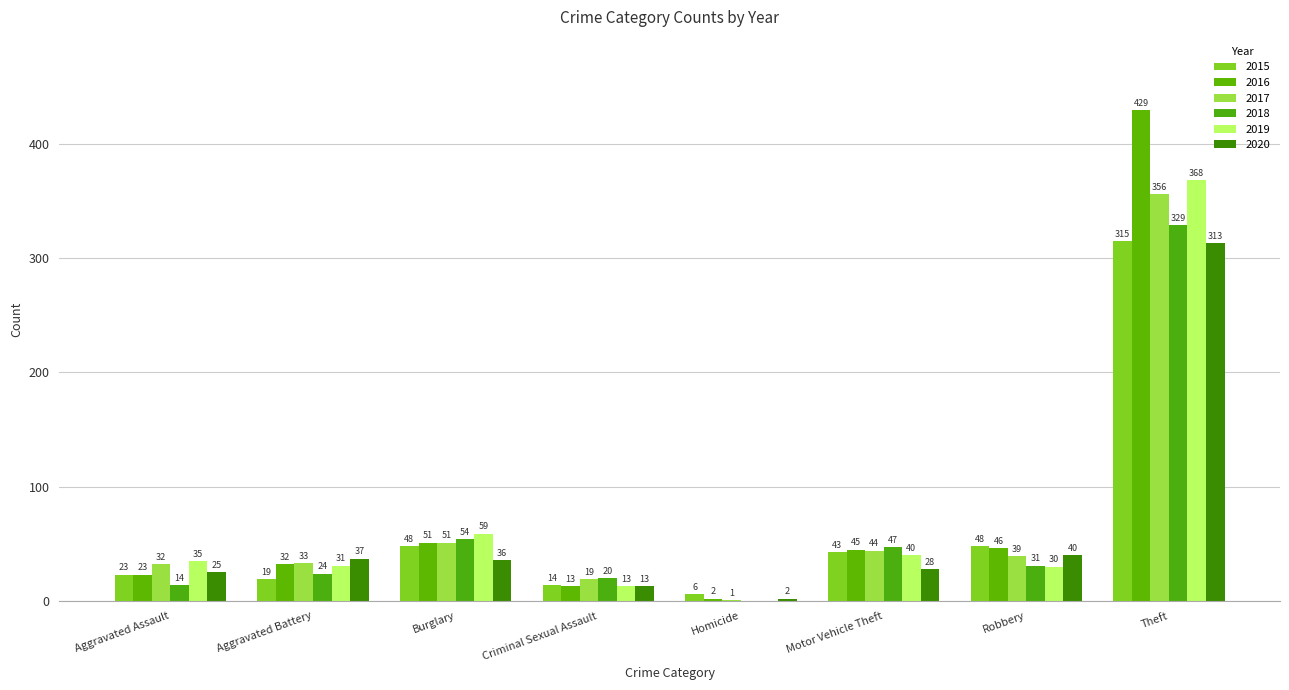

What is the difference between the 2019 values at Robbery and Burglary?

29